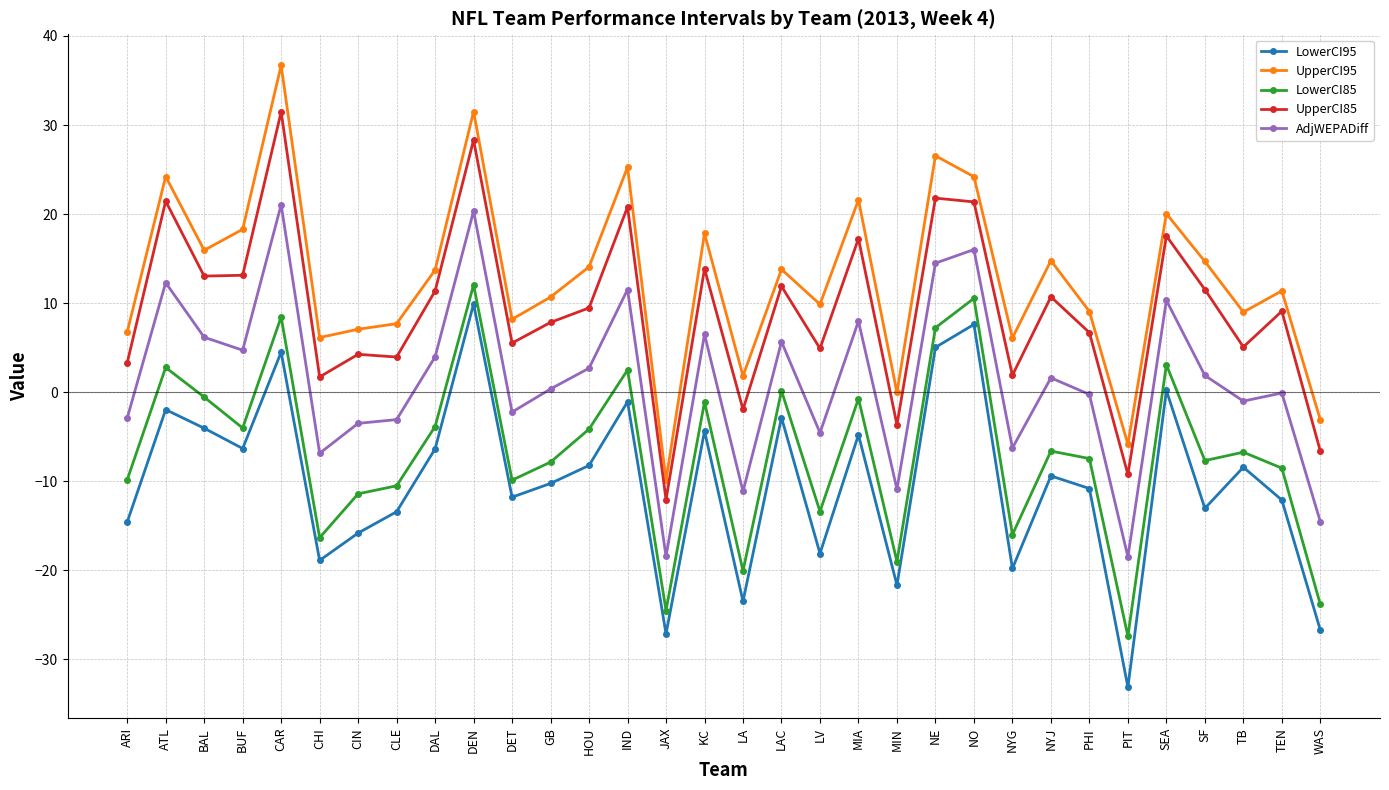

Is this an area chart (filled region under the line)?

No